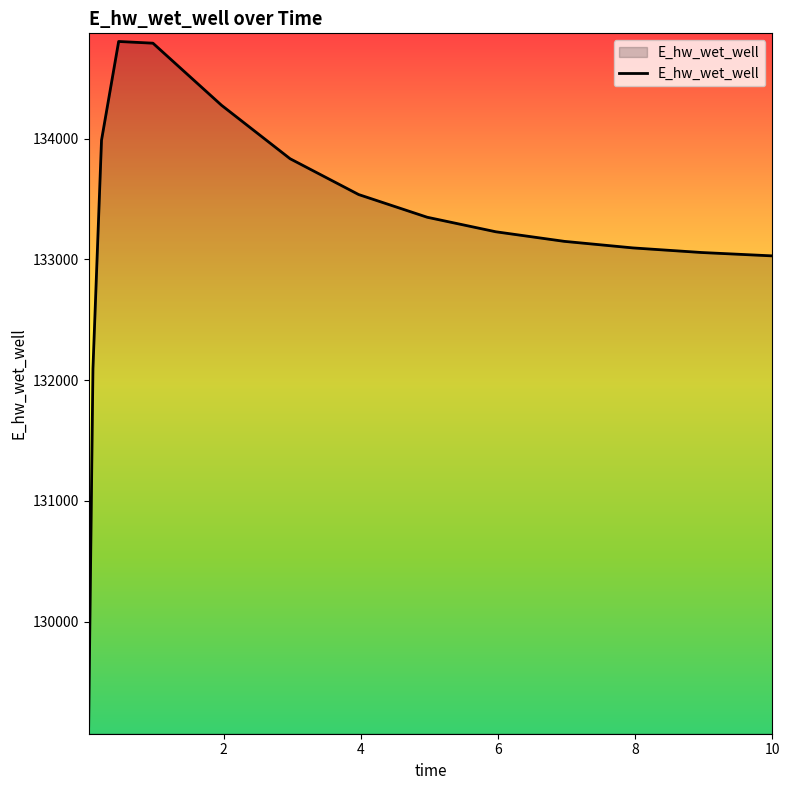

What is the minimum value shown in the chart?

129135.6